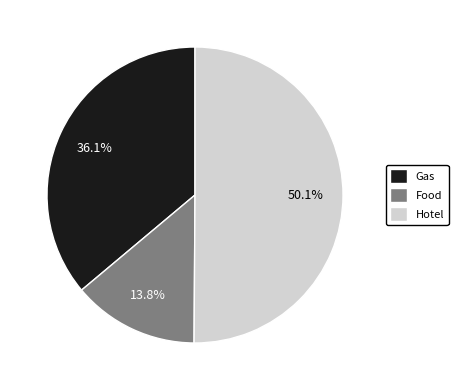

Between Gas and Hotel, which is larger?

Hotel